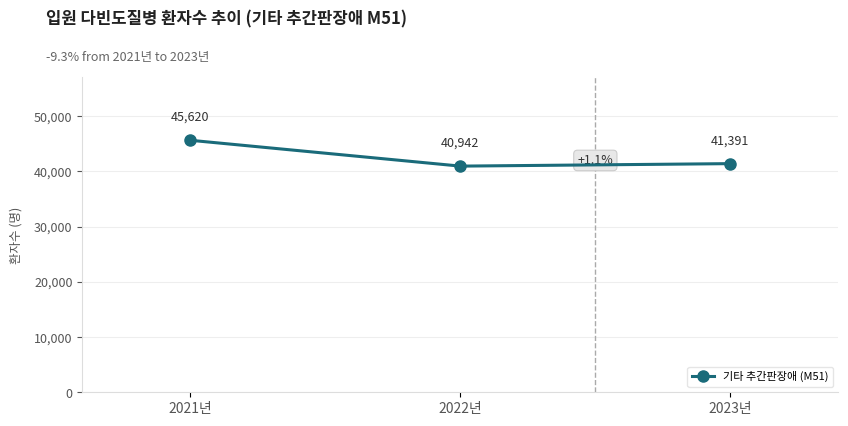

What is the sum of all values?

127953